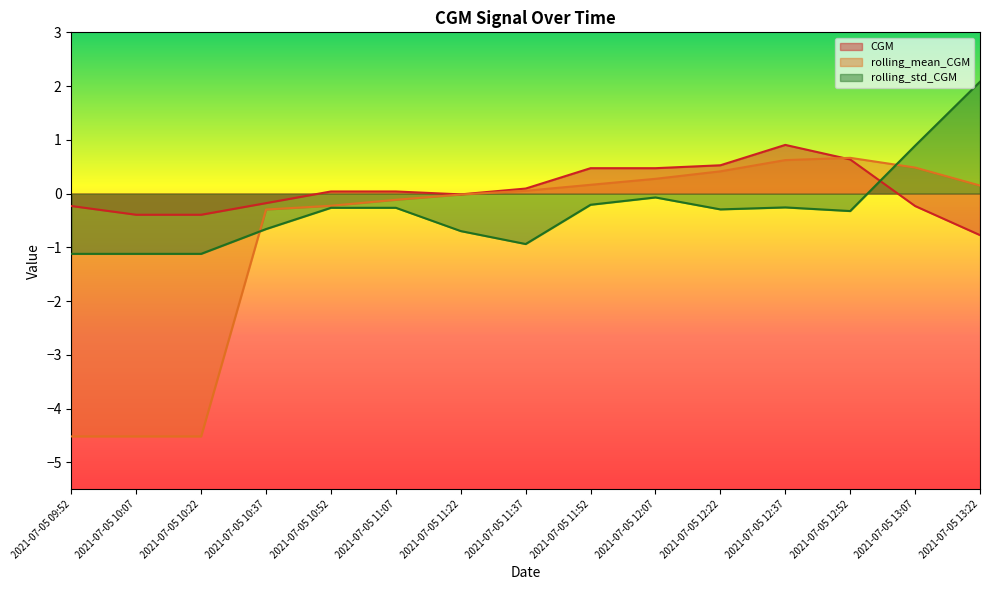

Which series has the largest total across all categories?

CGM